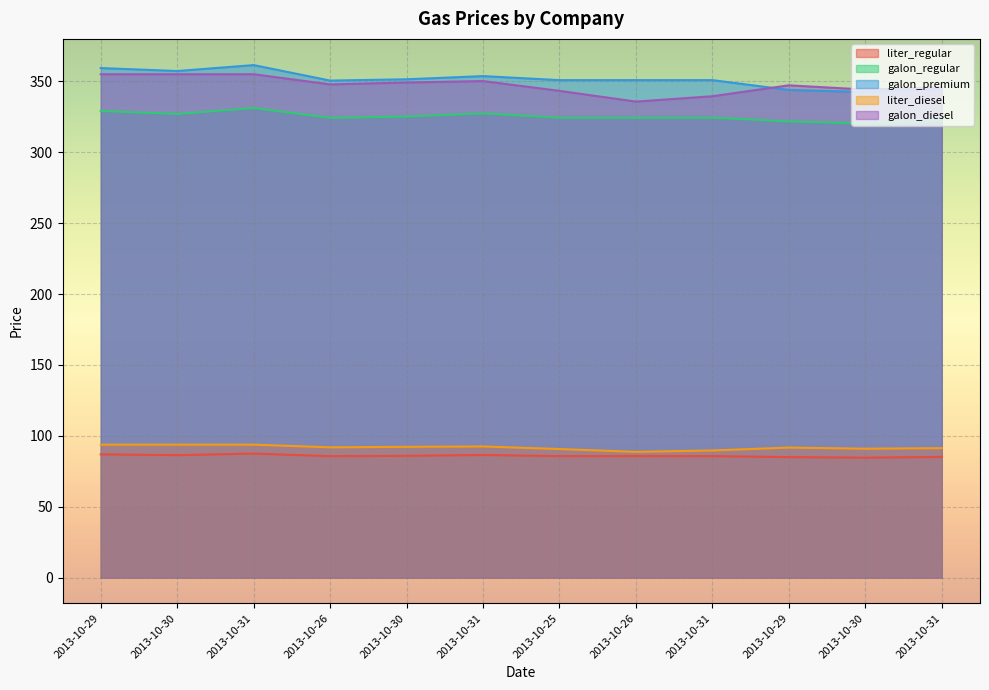

Which series has the largest total across all categories?

galon_premium